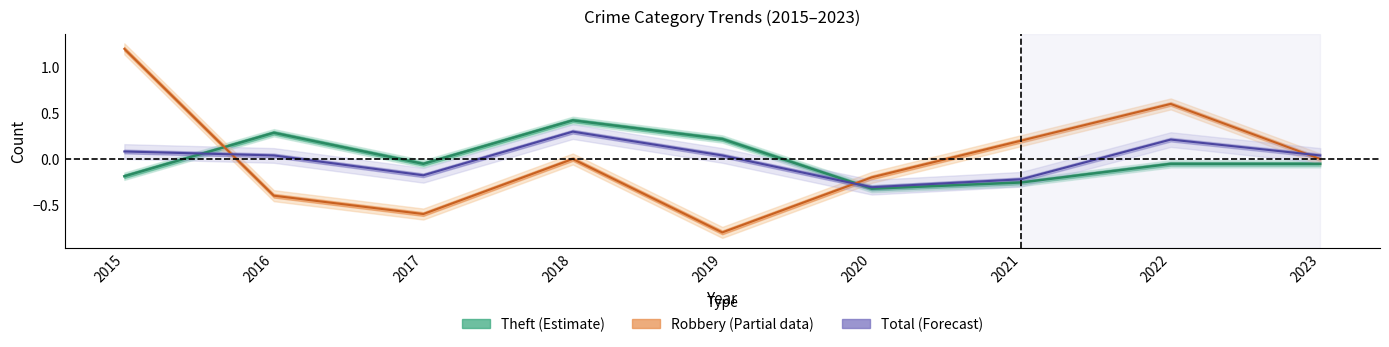

True or false: Theft has a value of -0.5 at 2020.

False